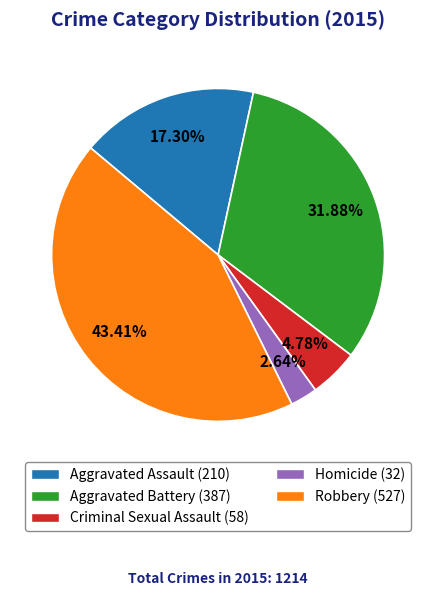

Count the number of slices in the pie.

5